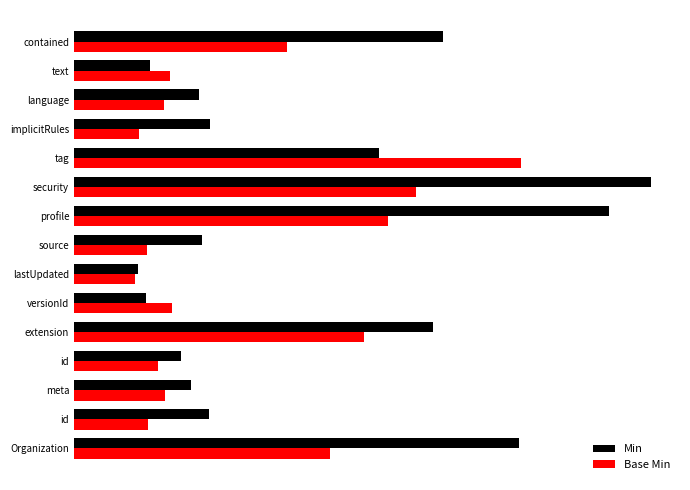

Which label corresponds to the largest value in the chart?

security